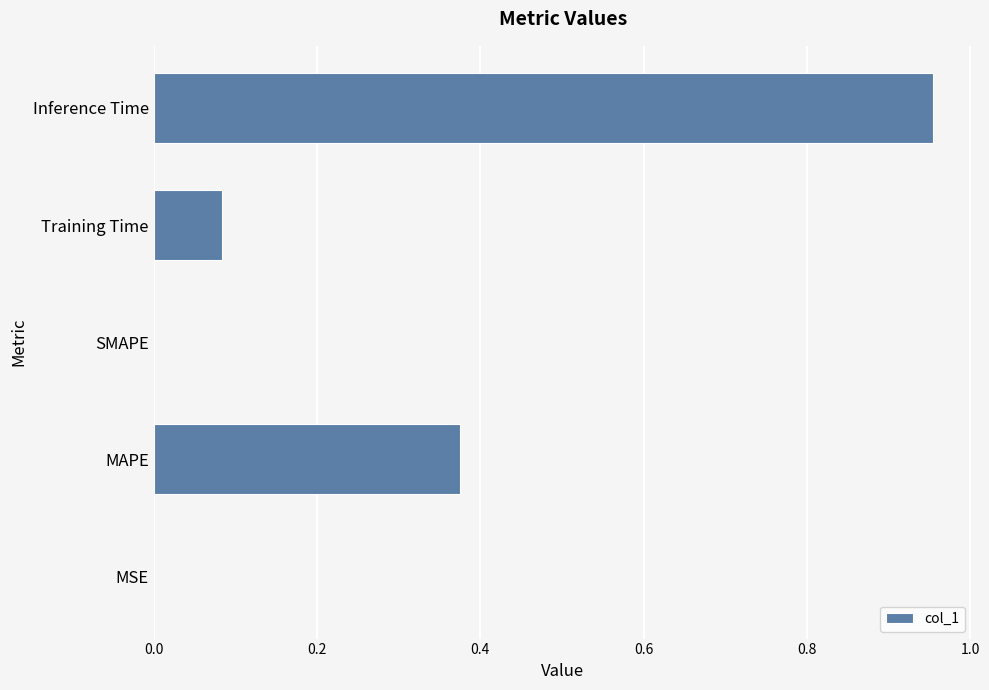

What is the change in value from MAPE to SMAPE?

-0.4